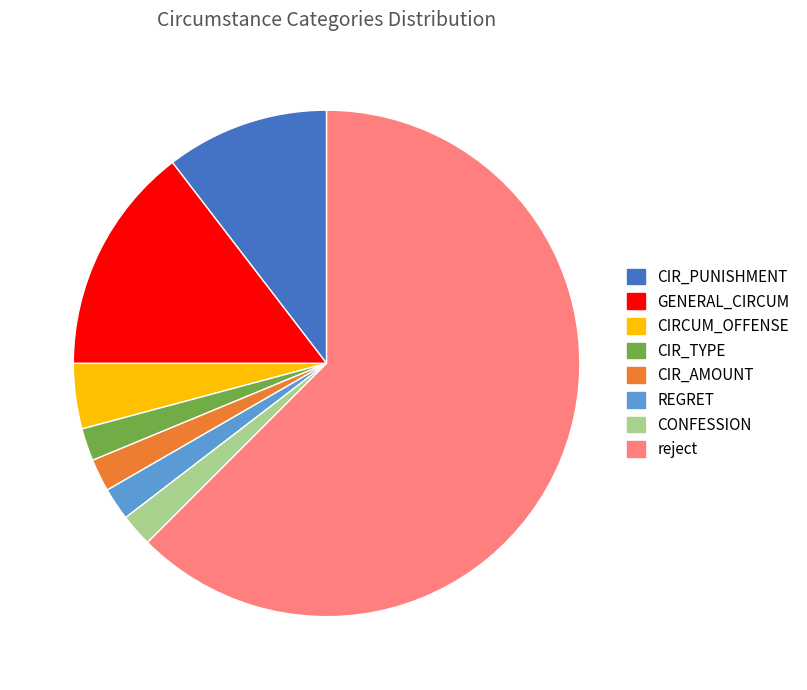

Is there any slice that represents more than half of the pie?

Yes